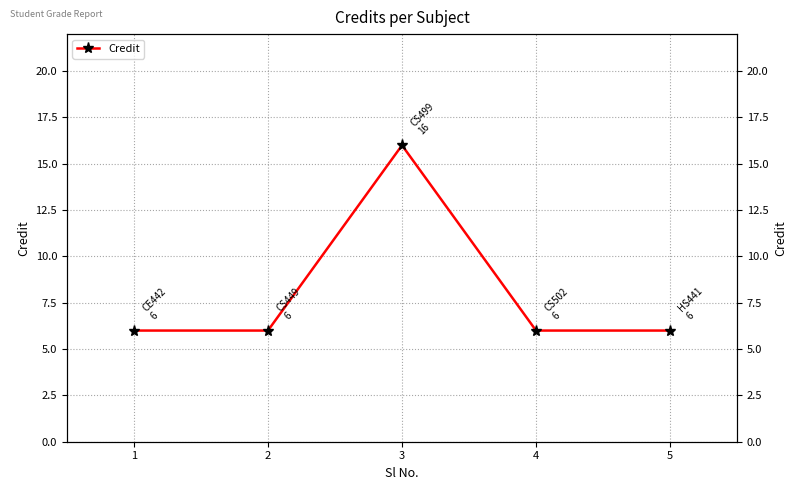

What is the change in value from 3 to 5?

-10